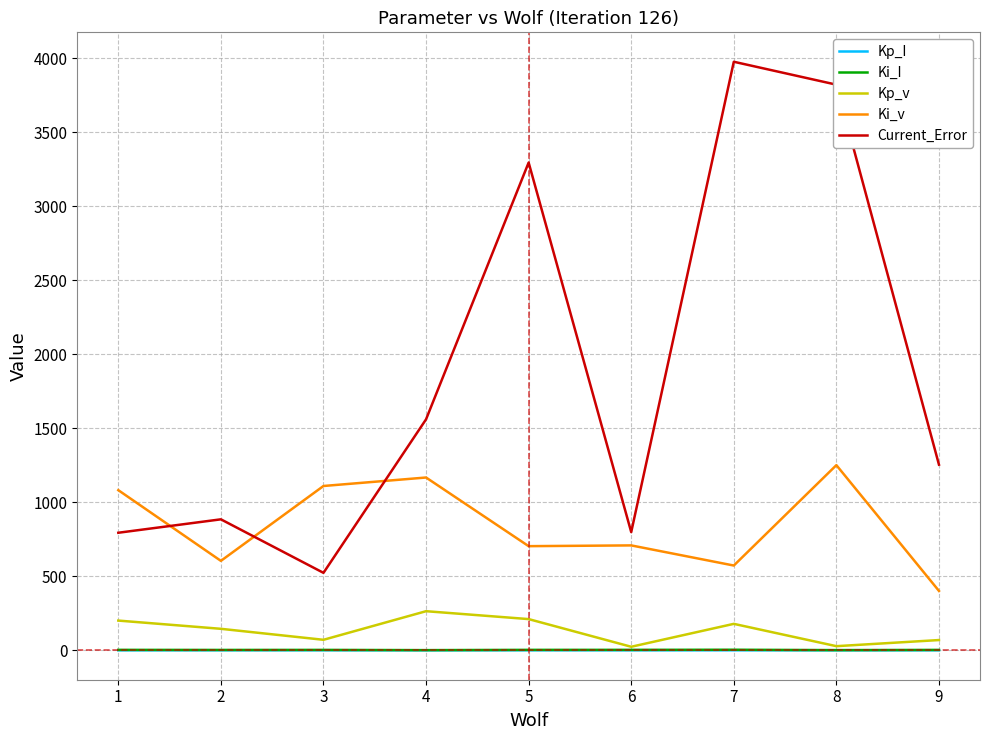

What is the average value of the Ki_I series?

2.6